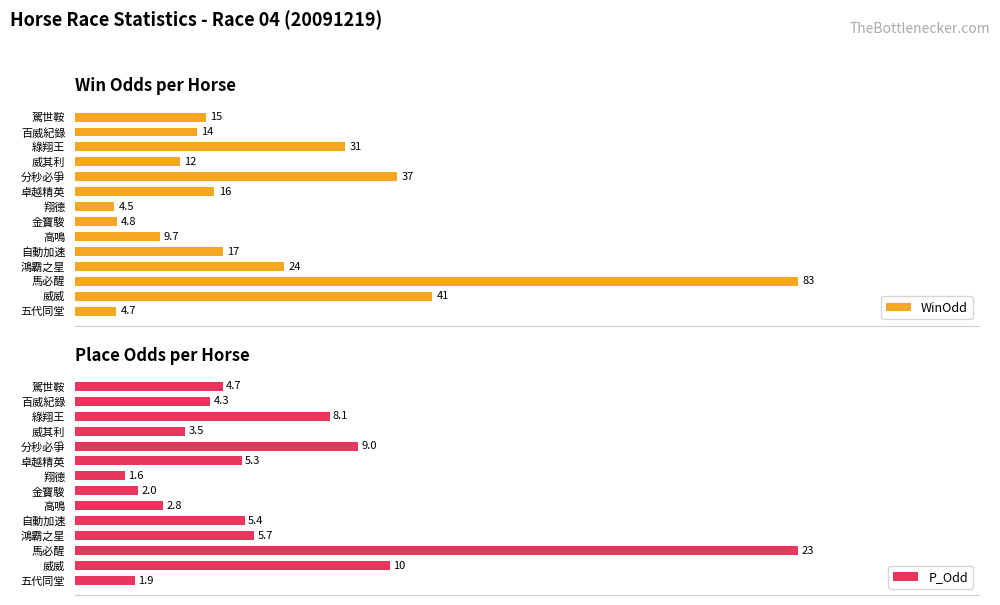

List the labels in order of WinOdd value, largest first.

馬必醒, 威威, 分秒必爭, 綠翔王, 鴻霸之星, 自動加速, 卓越精英, 駕世鞍, 百威紀錄, 威其利, 高鳴, 金寶駿, 五代同堂, 翔德